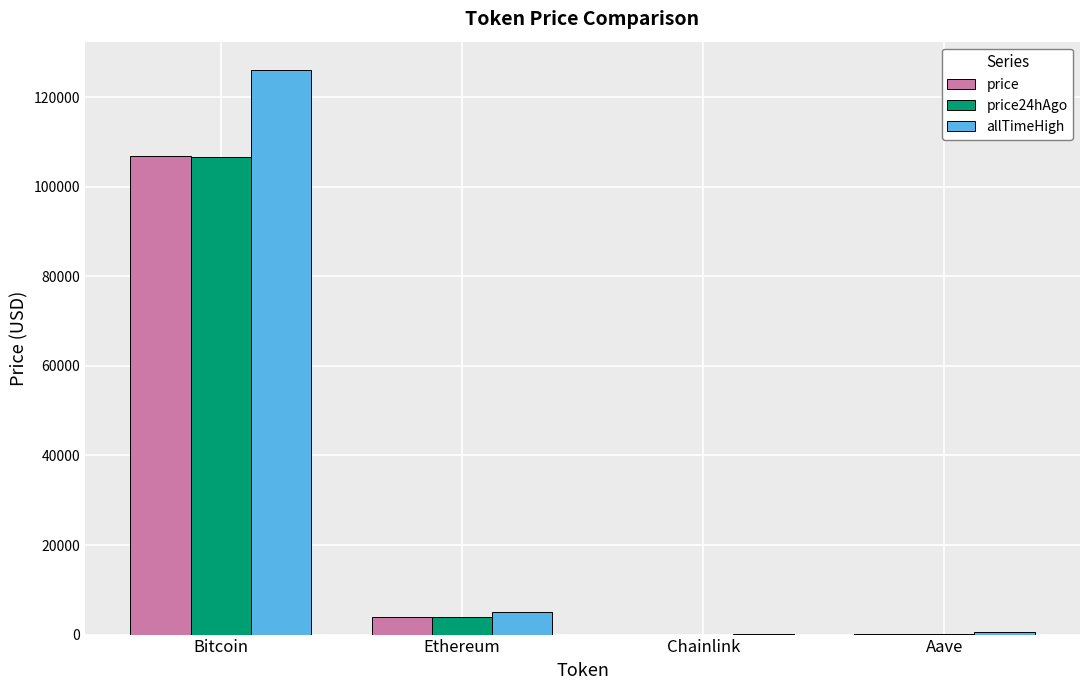

True or false: price has a value of 106882.0 at Bitcoin.

True